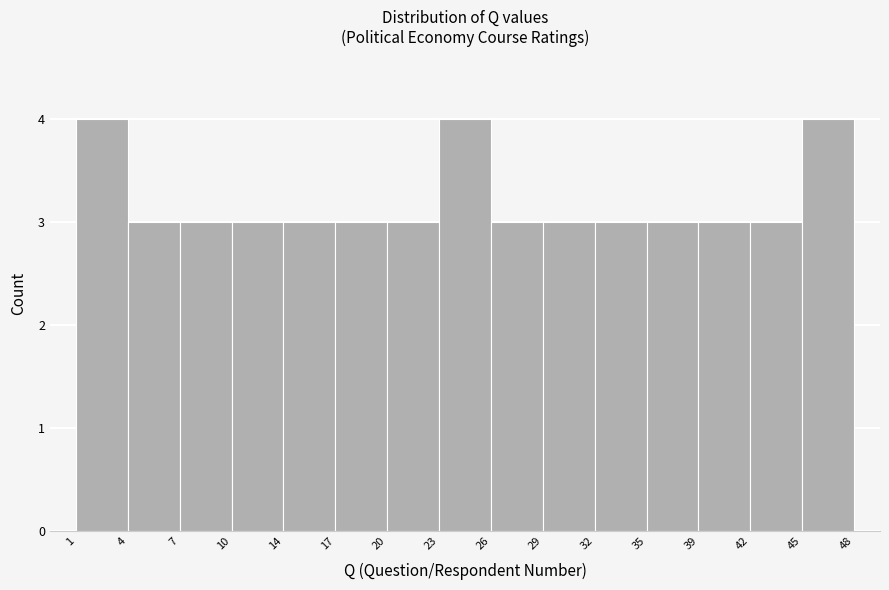

Reading left to right, list every bar in this chart as the range it spans on the x-axis followed by its height. The values are not printed on the chart, so give them approximately, as read against the axis.

1 to 4: 4
4 to 7: 3
7 to 10: 3
10 to 14: 3
14 to 17: 3
17 to 20: 3
20 to 23: 3
23 to 26: 4
26 to 29: 3
29 to 32: 3
32 to 35: 3
35 to 39: 3
39 to 42: 3
42 to 45: 3
45 to 48: 4